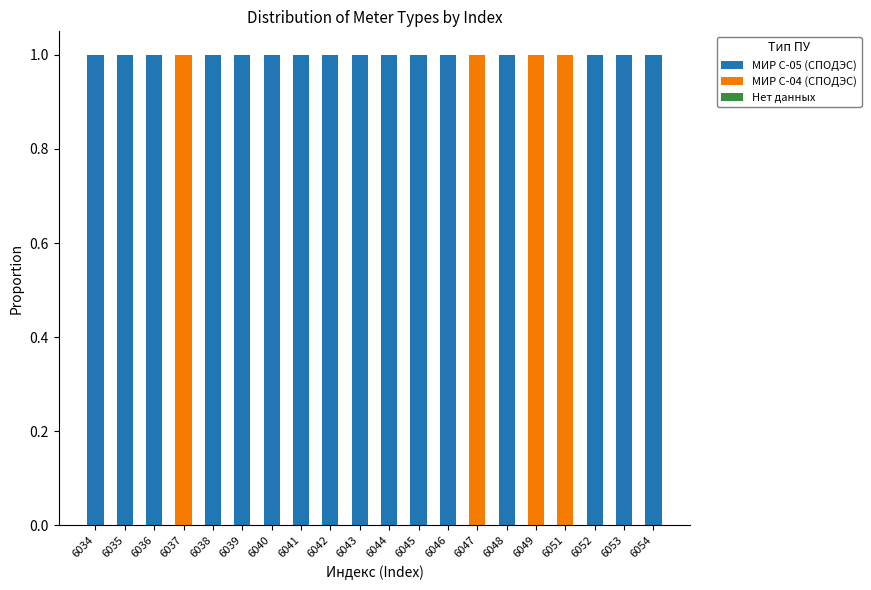

What is the total value across all series at 6047?

1